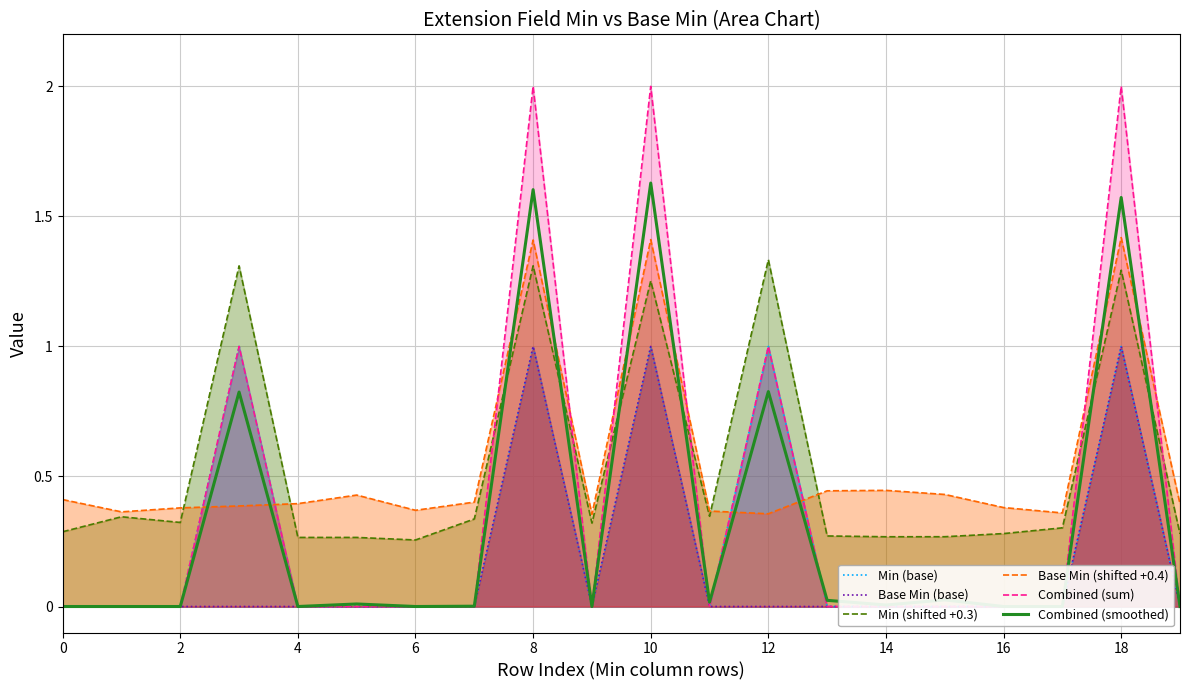

The Min (shifted +0.3) series shows 0.3 at 0. True or false?

True